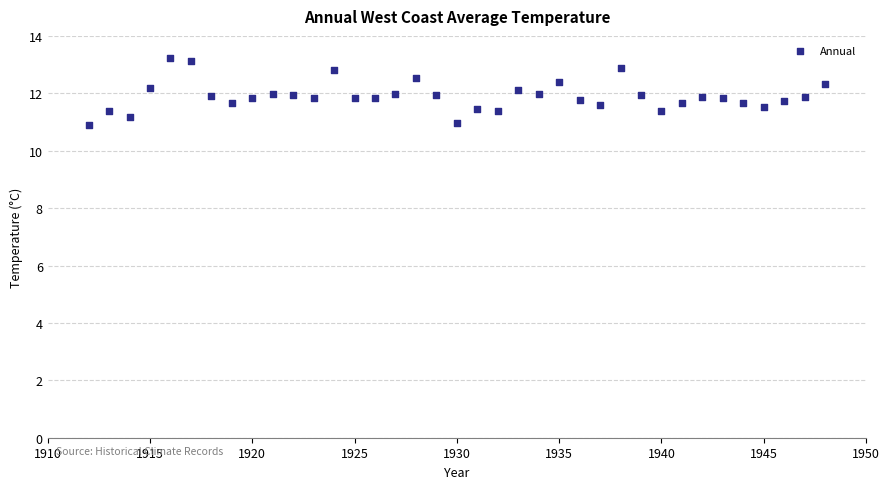

What is the range of X values (max minus min)?

36.0